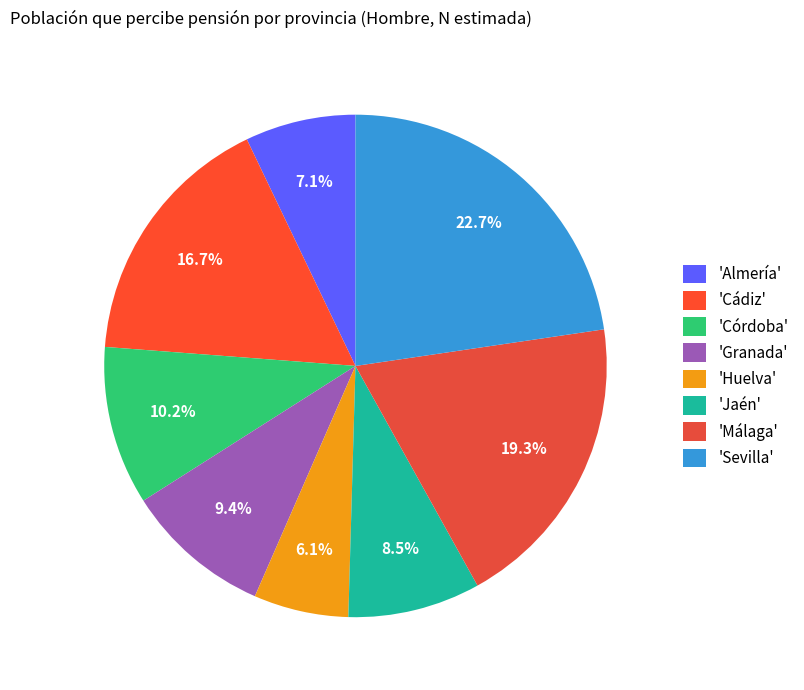

How many slices are in this pie chart?

8